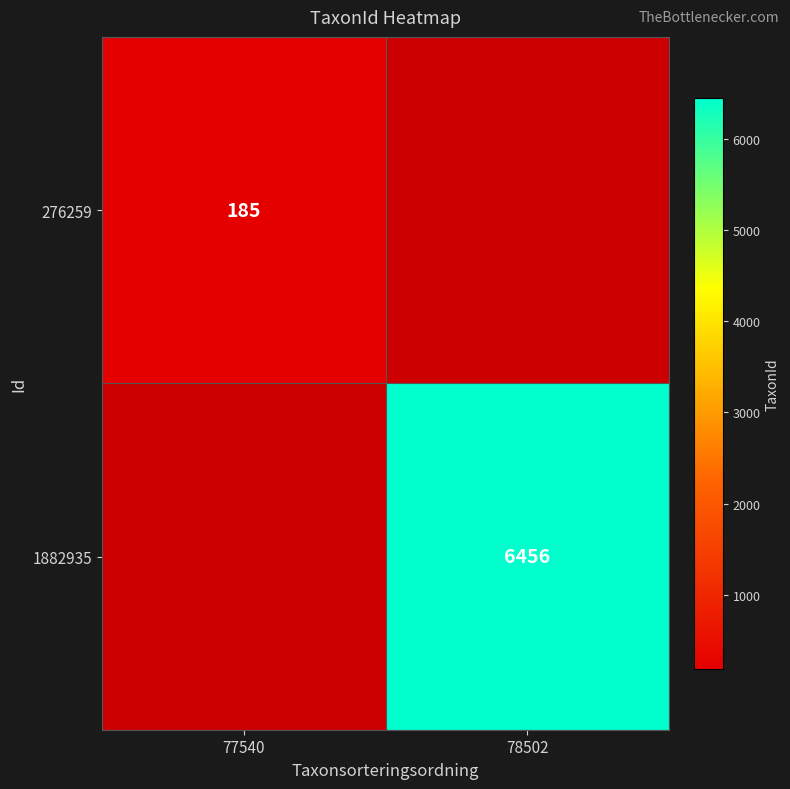

True or false: 1882935 has a value of 3270 at 78502.

False